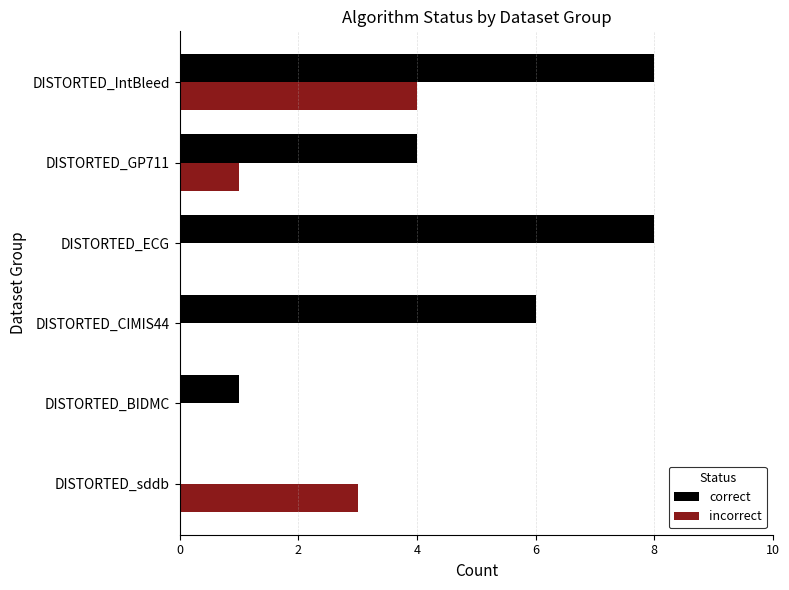

Is it true that incorrect equals 4 at DISTORTED_sddb?

False